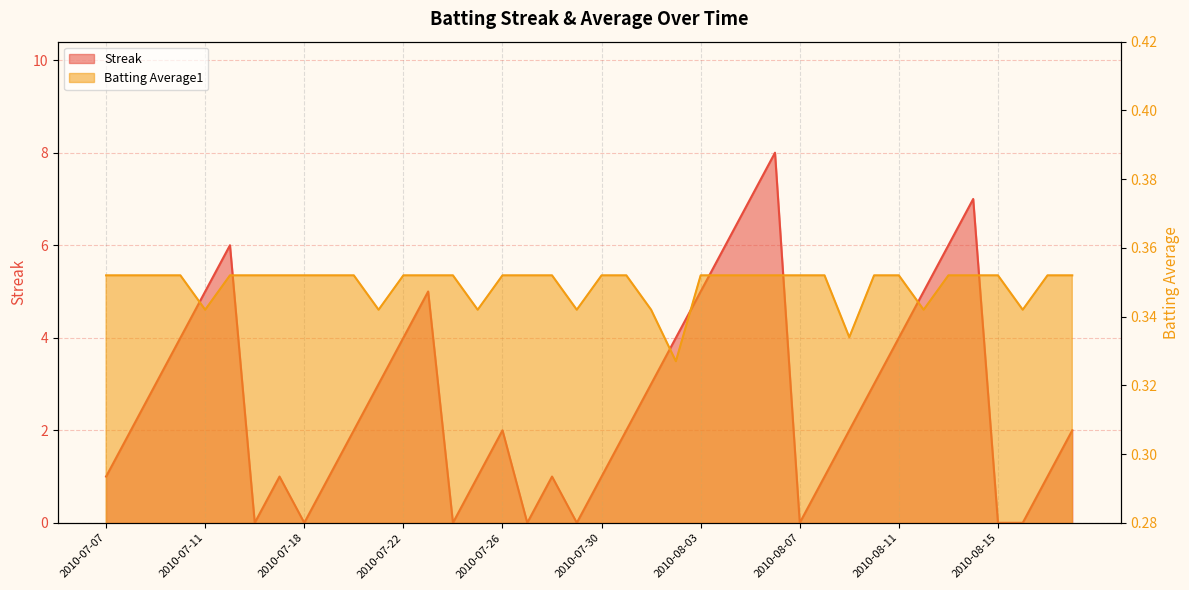

What is the sum of the Batting Average1 values at 2010-07-29 and 2010-08-03?

0.7